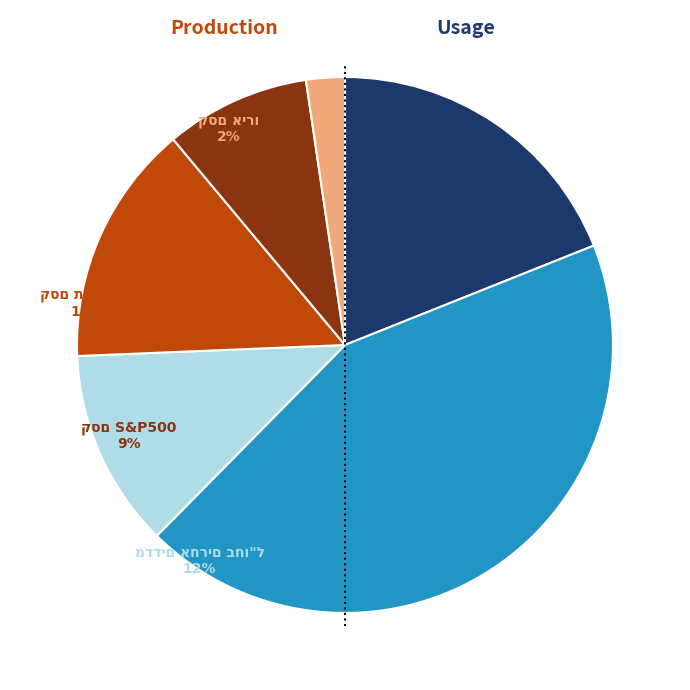

To the nearest percent, what is the difference between the largest and smallest slice percentages?

41%